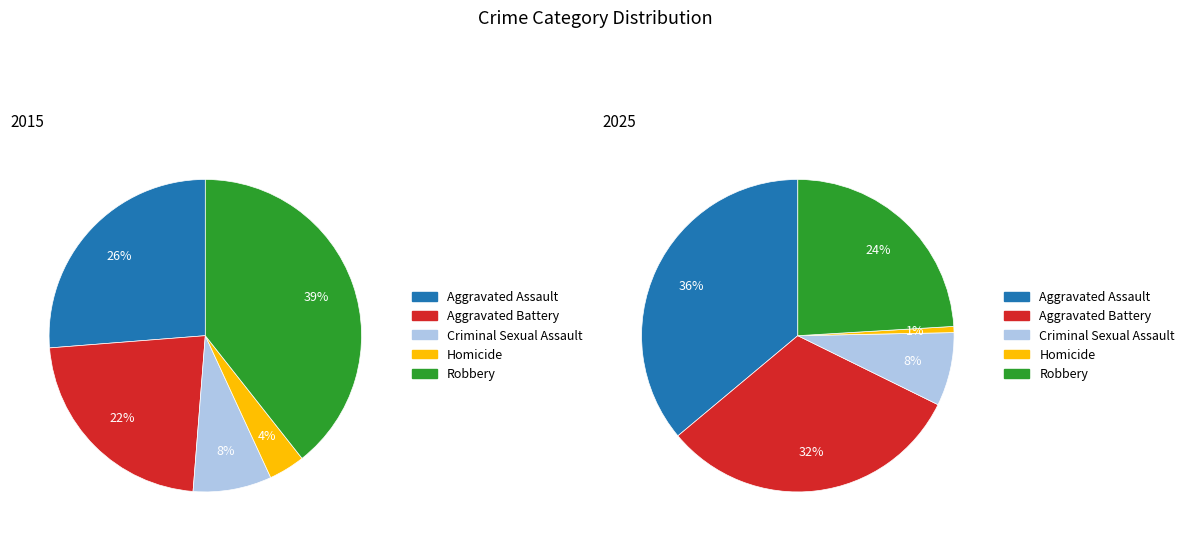

How many segments does this pie chart have?

5